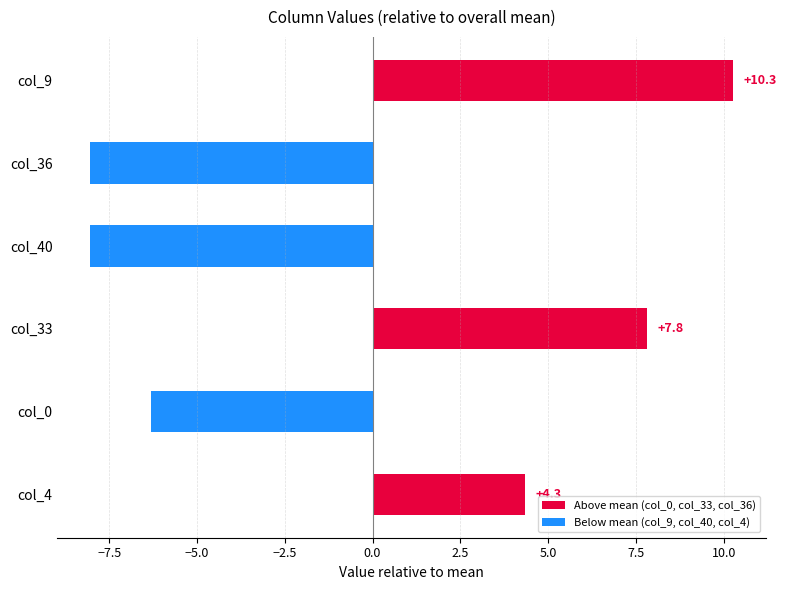

The chart shows a value of 4.3 at col_4. True or false?

True